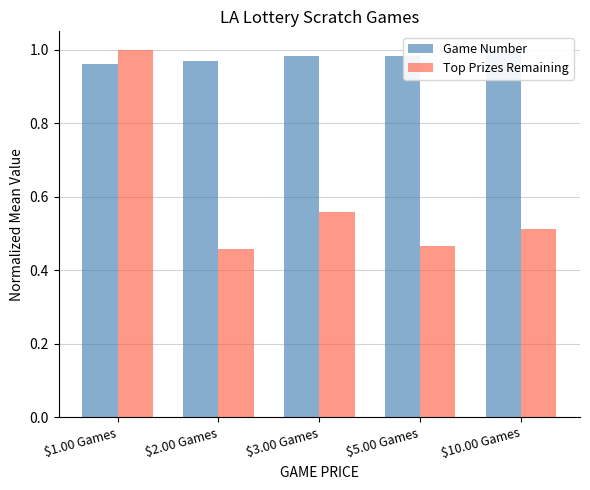

At how many categories does at least one series exceed 0?

5